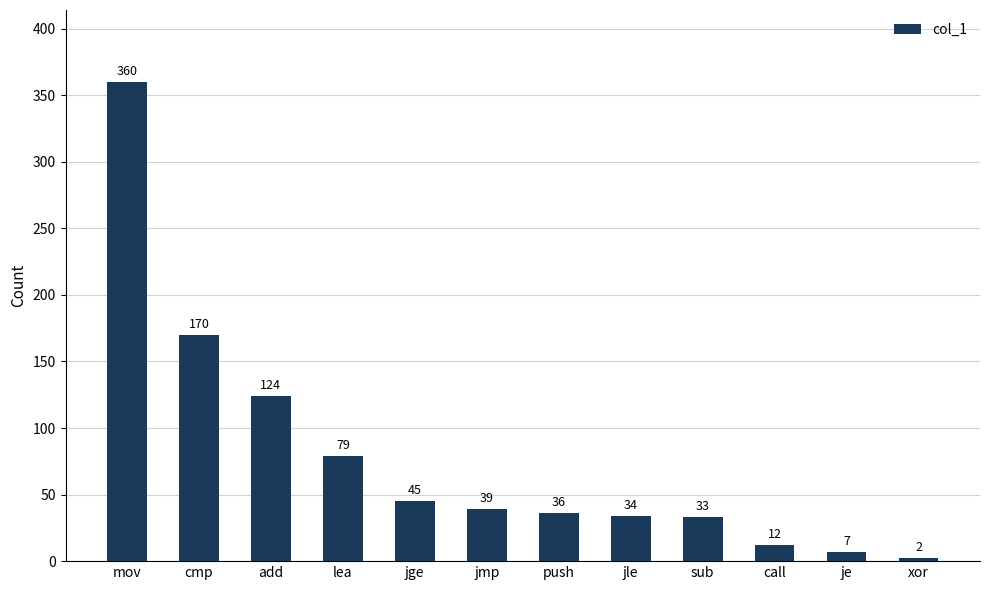

Reading right to left, transcribe all the data shown in this chart.

xor=2	je=7	call=12	sub=33	jle=34	push=36	jmp=39	jge=45	lea=79	add=124	cmp=170	mov=360